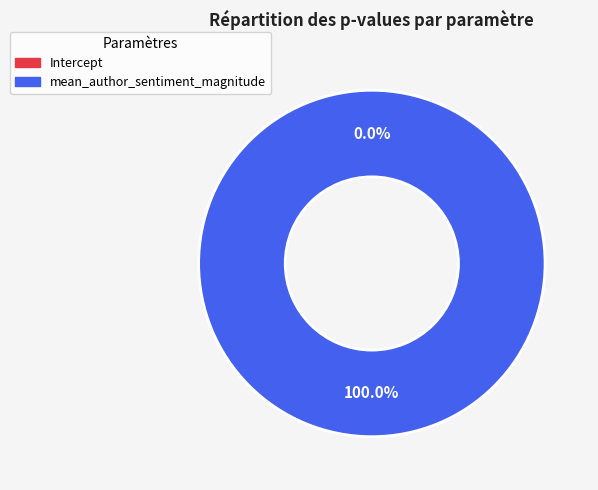

Which category has the smallest portion of the pie?

Intercept